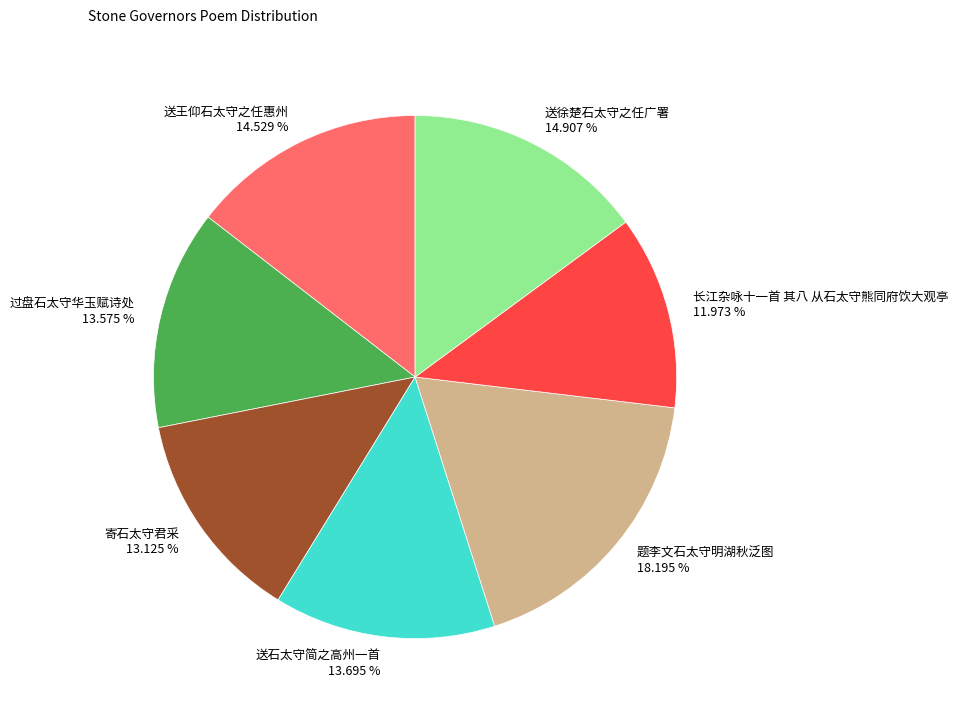

Count the number of slices in the pie.

7